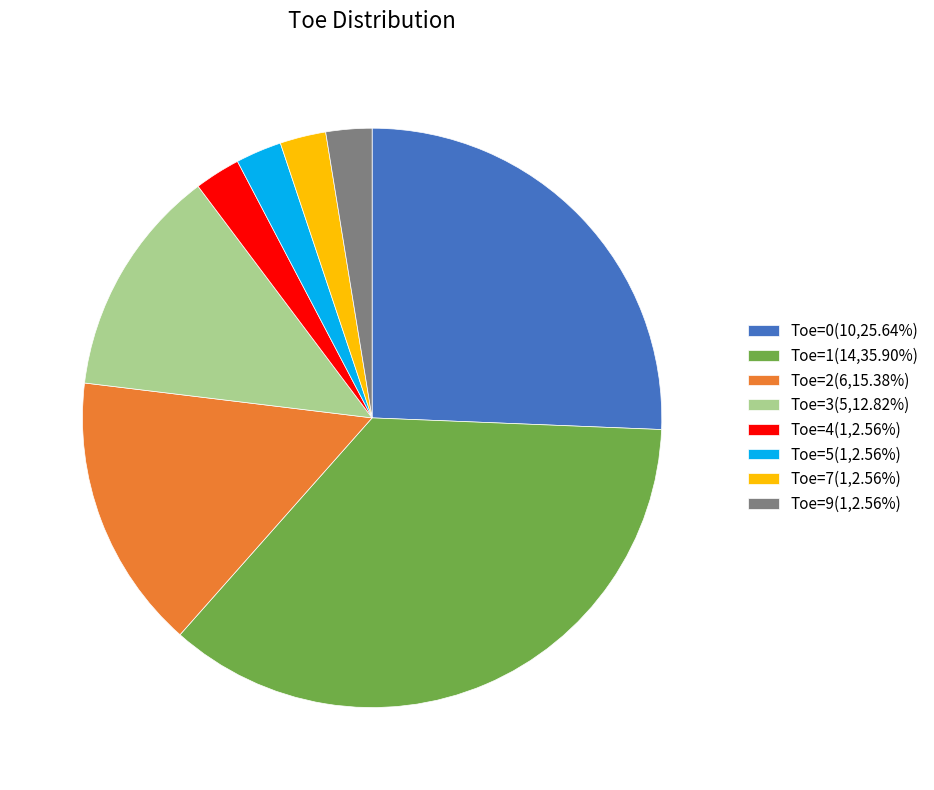

Approximately how many times larger is the value at Toe=3(5,12.82%) compared to Toe=1(14,35.90%)?

0.4